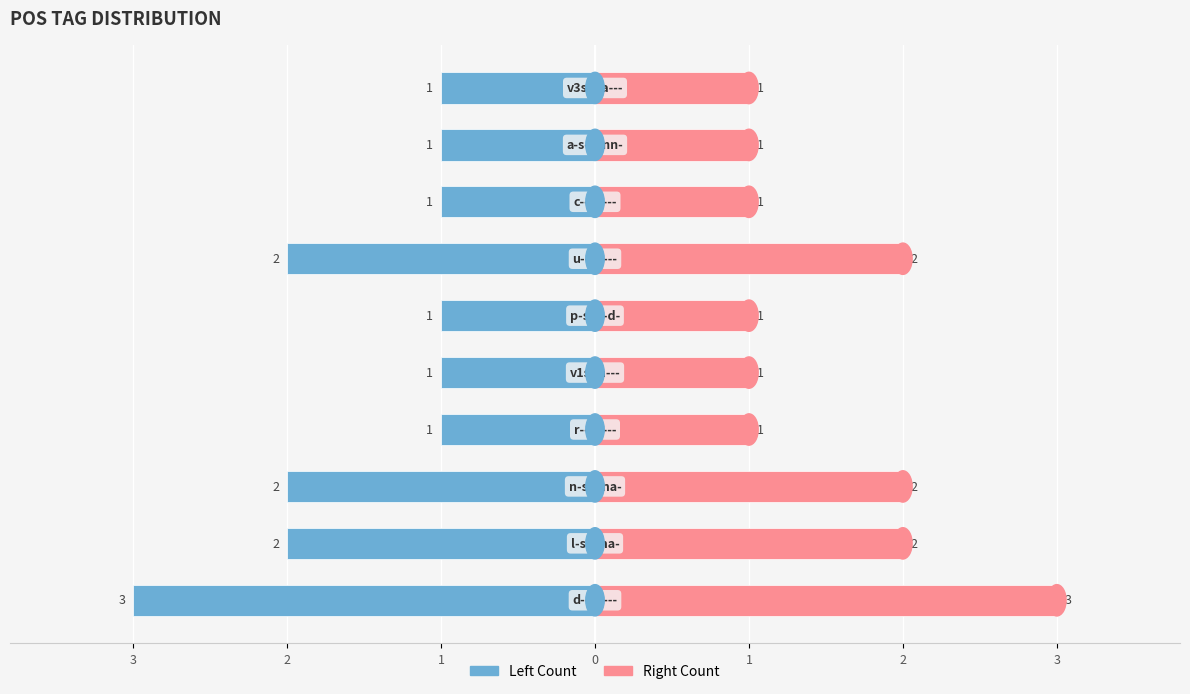

Is it true that Right Count equals 1 at 9?

True